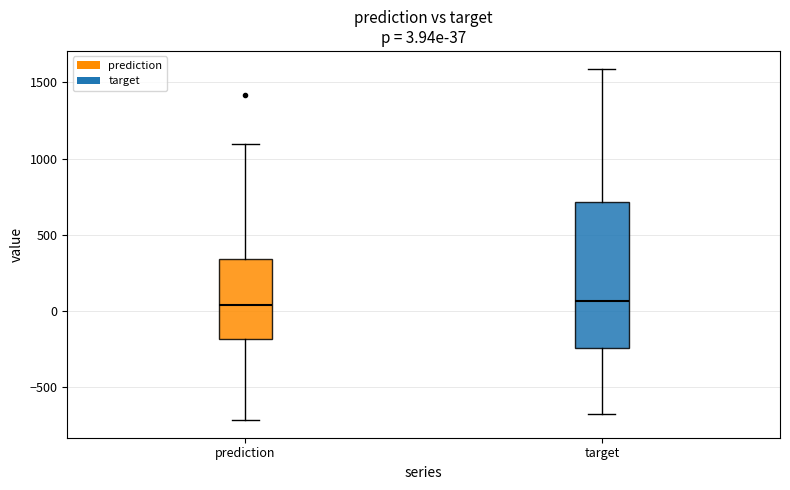

Comparing the boxes themselves (not the whiskers), which one is the tallest?

target